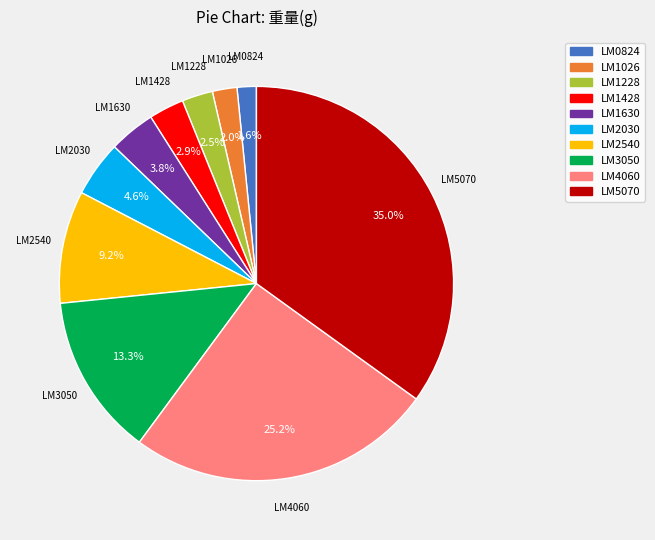

What percentage is NOT represented by LM2540?

90.8%